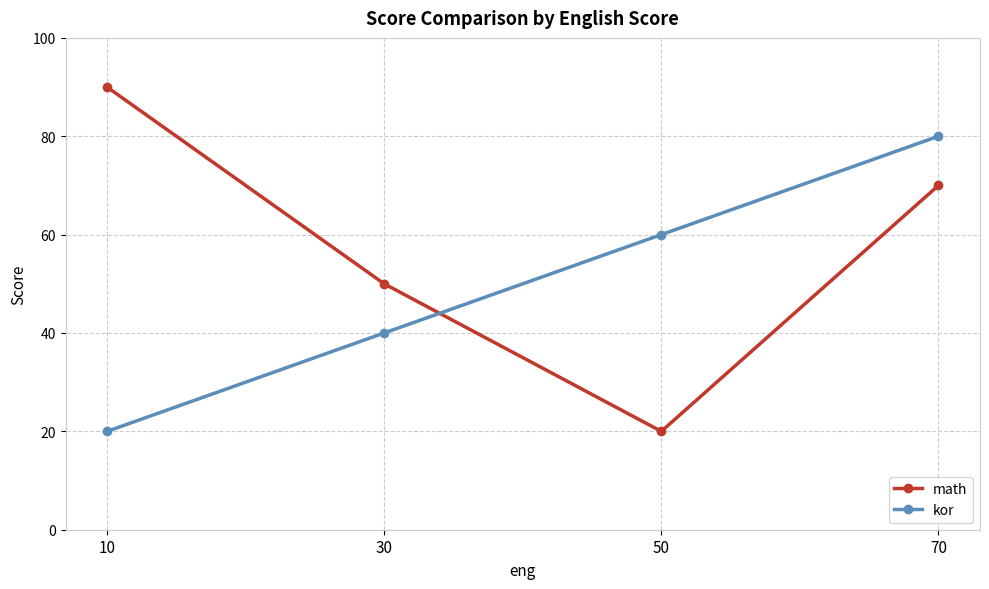

Count the number of categories in the chart.

4